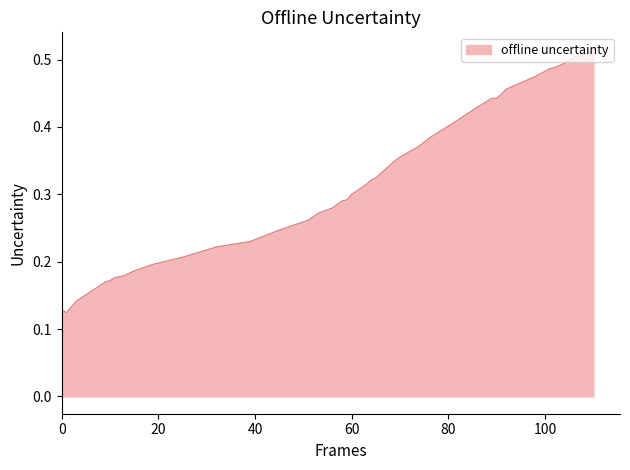

How many lines are shown in the chart?

1